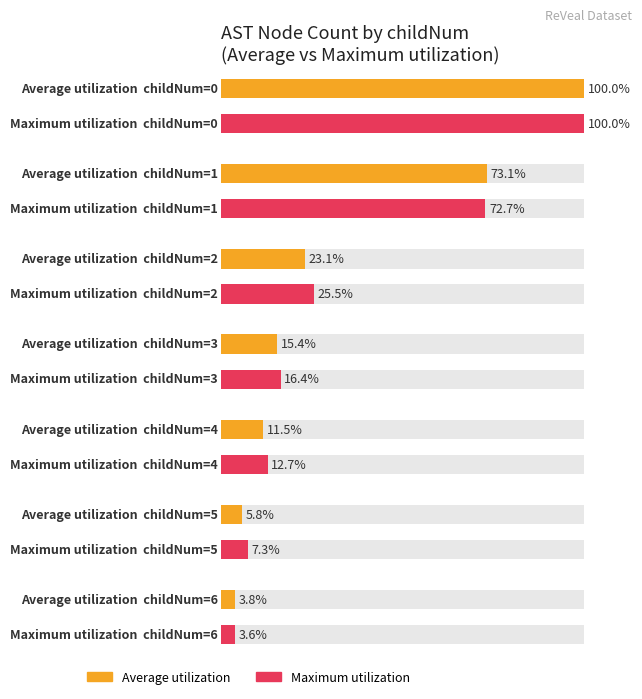

How many bars are there in each group?

2